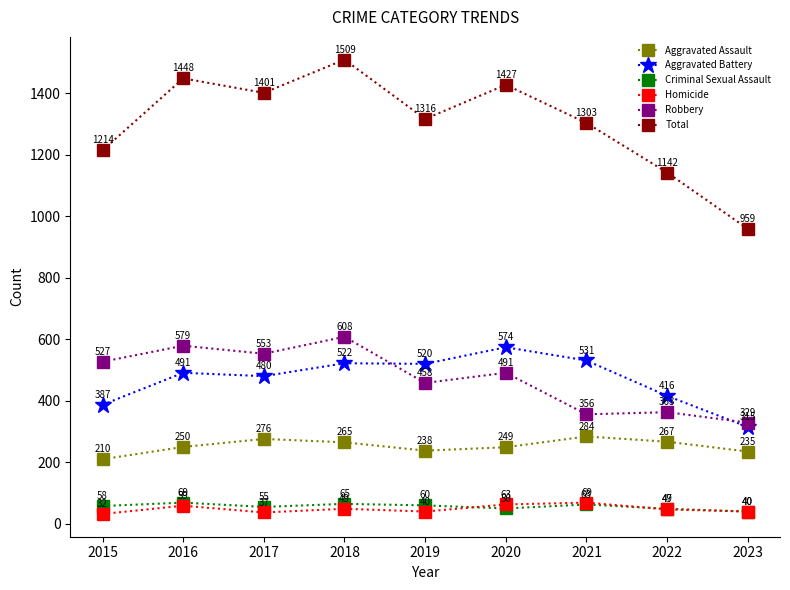

At which category does the chart reach its peak across all series?

2018